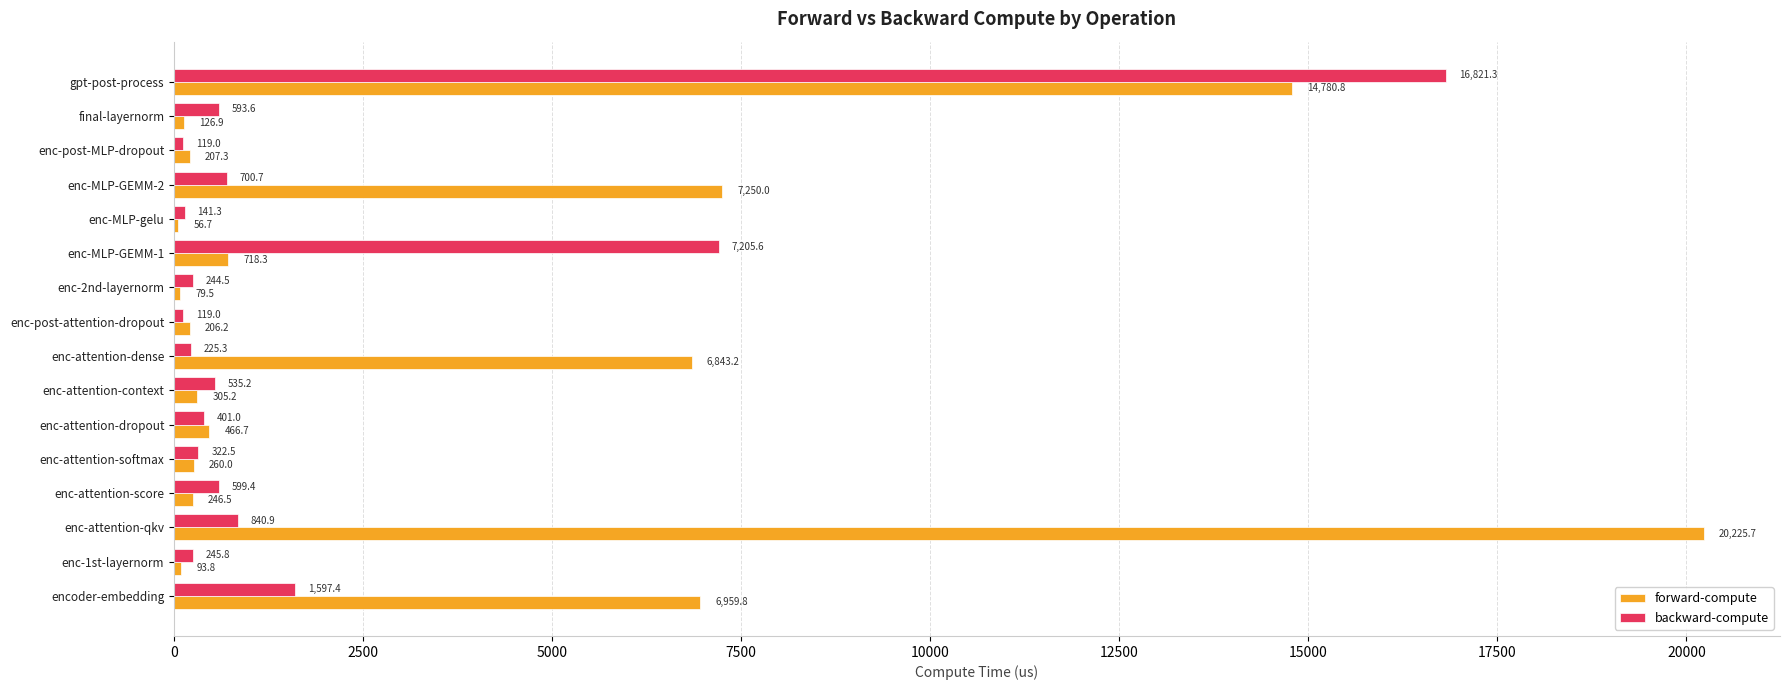

At which category is the sum across all series the highest?

gpt-post-process